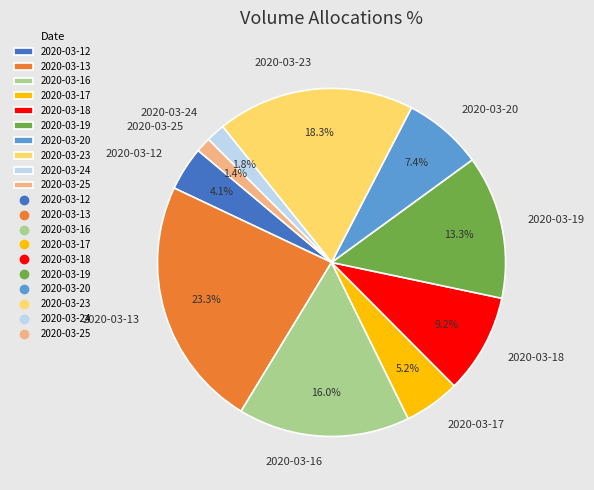

What is the total percentage of 2020-03-16 and 2020-03-13?

39.3%